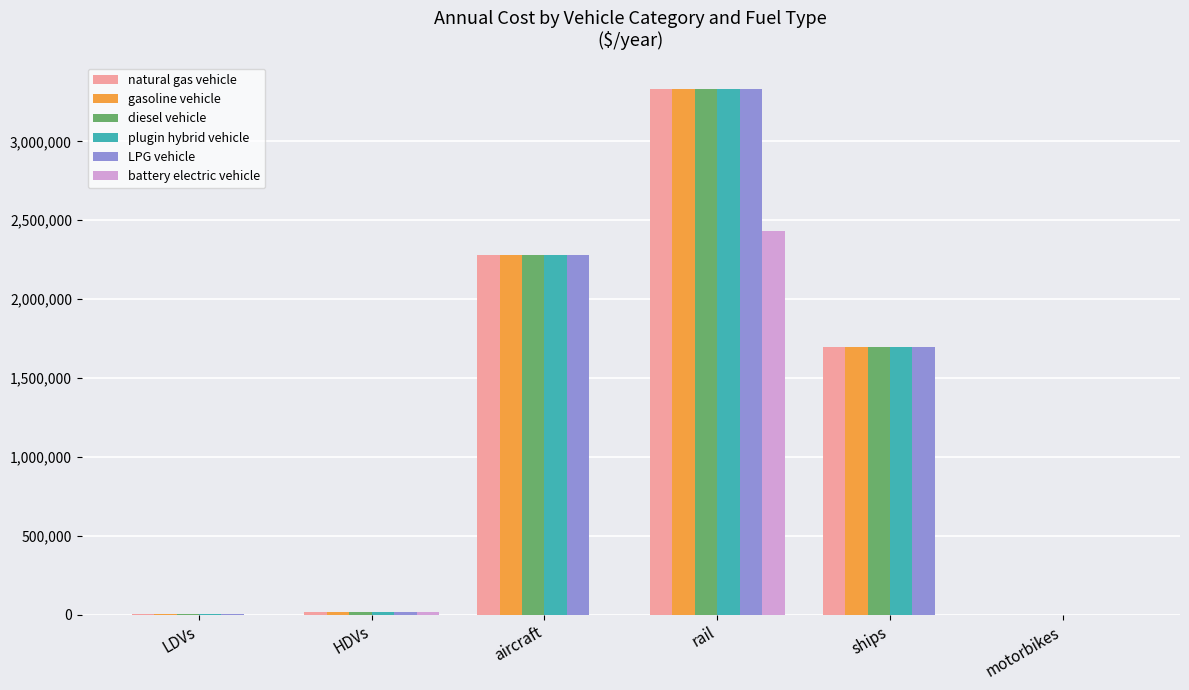

The gasoline vehicle series shows 859399.9 at rail. True or false?

False